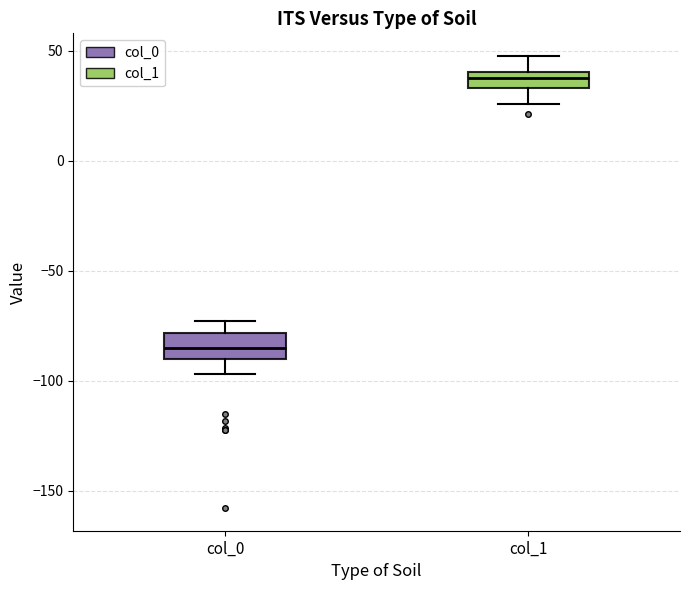

Reading left to right, read every box against the y-axis: the position of its median line, the range the box covers, and the ends of its whiskers. The values are not printed on the chart, so give them approximately, as read against the axis.

col_0: median -85, box -90 to -80, whiskers -95 to -75
col_1: median 40 (inside the box), box 35 to 40, whiskers 25 to 50